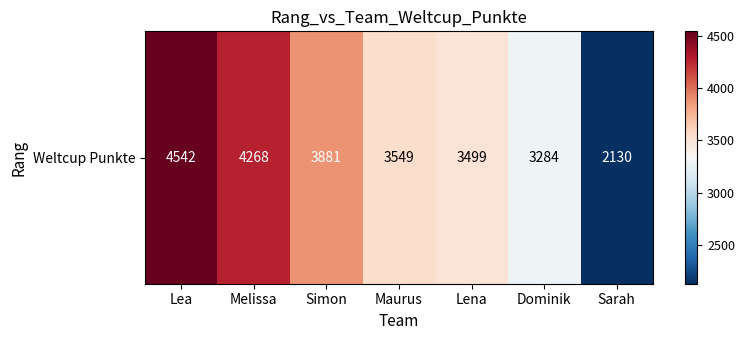

Which has a higher value, Sarah or Maurus?

Maurus